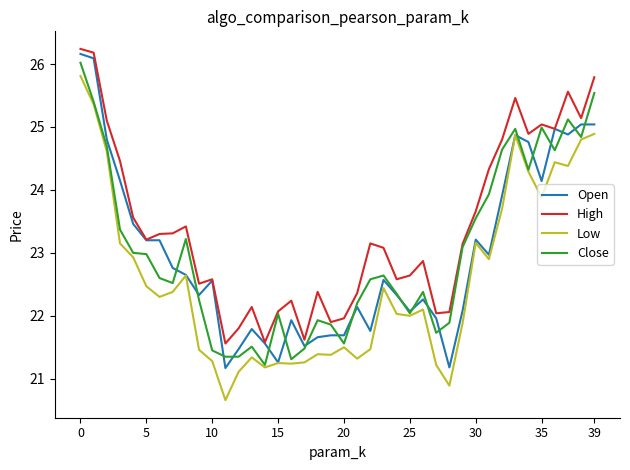

What is the minimum value shown in the chart?

20.7